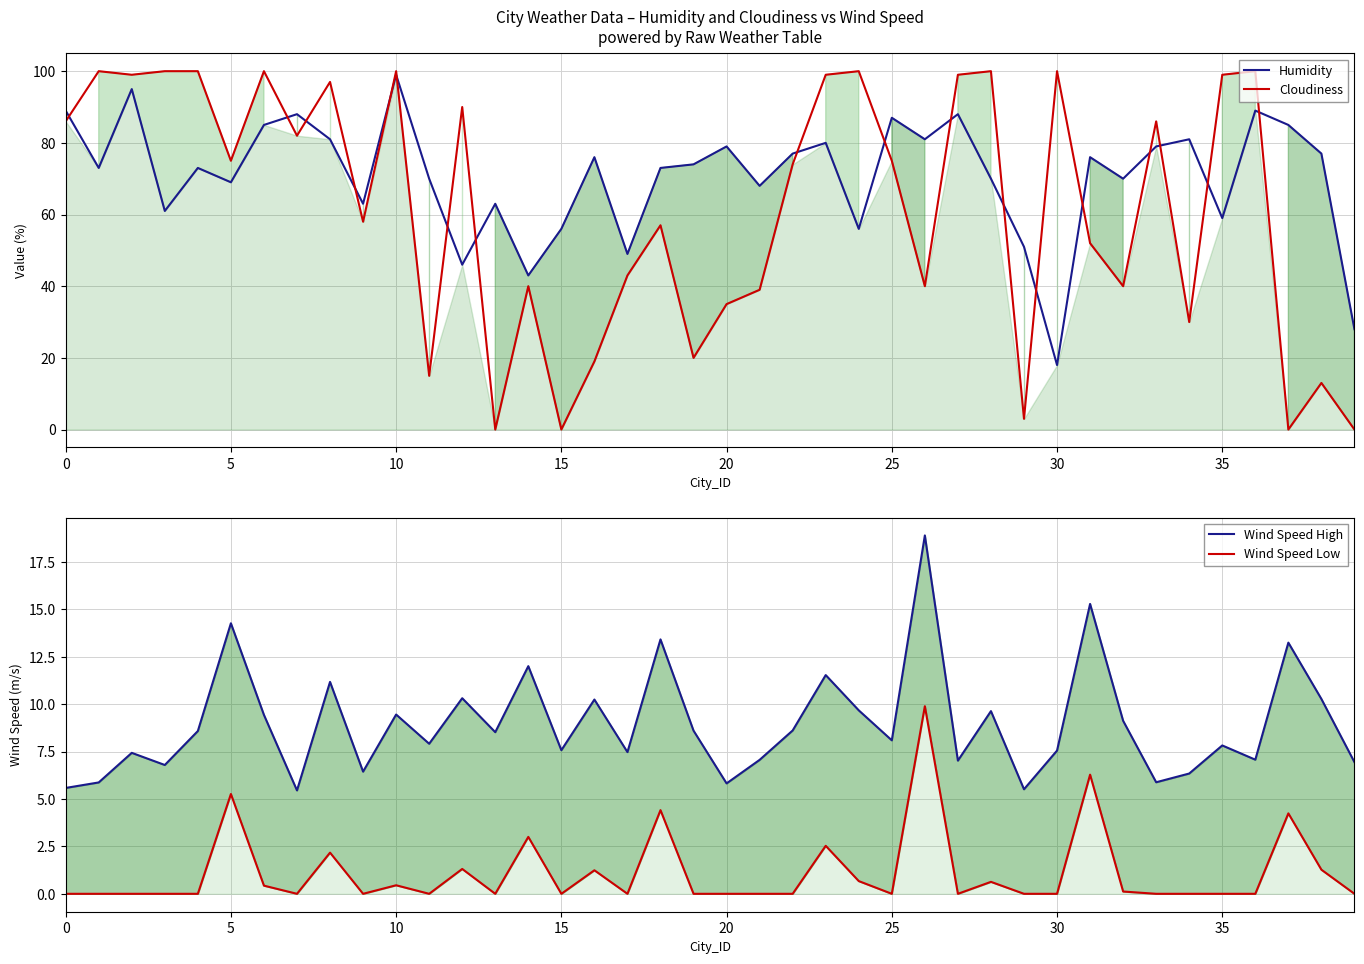

Where do Wind Speed Low and Cloudiness first cross each other?

36 and 37